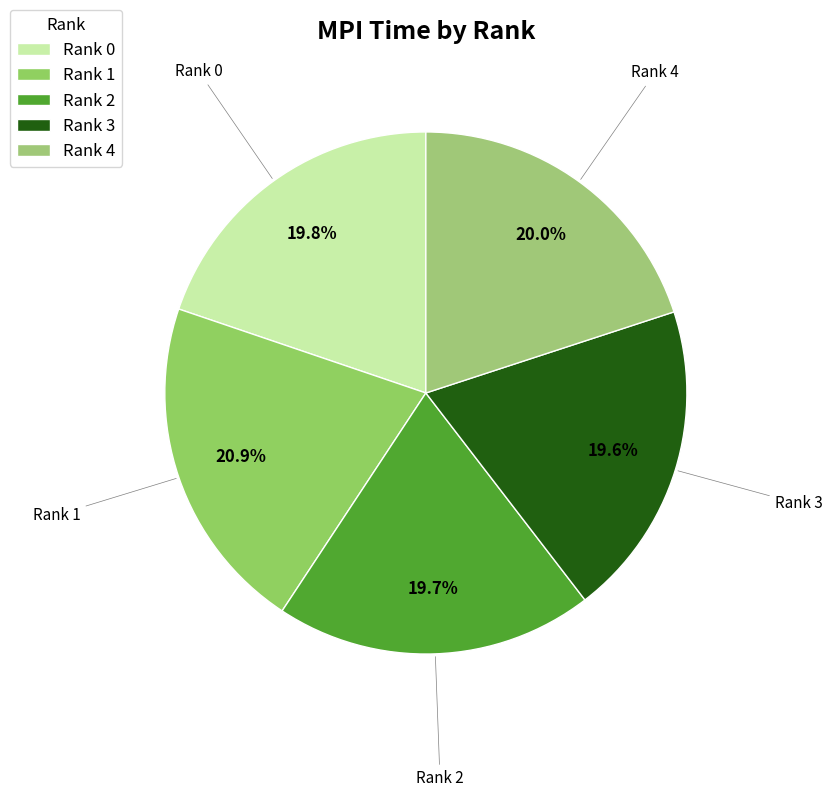

What percentage is the Rank 4 slice, to the nearest percent?

20%